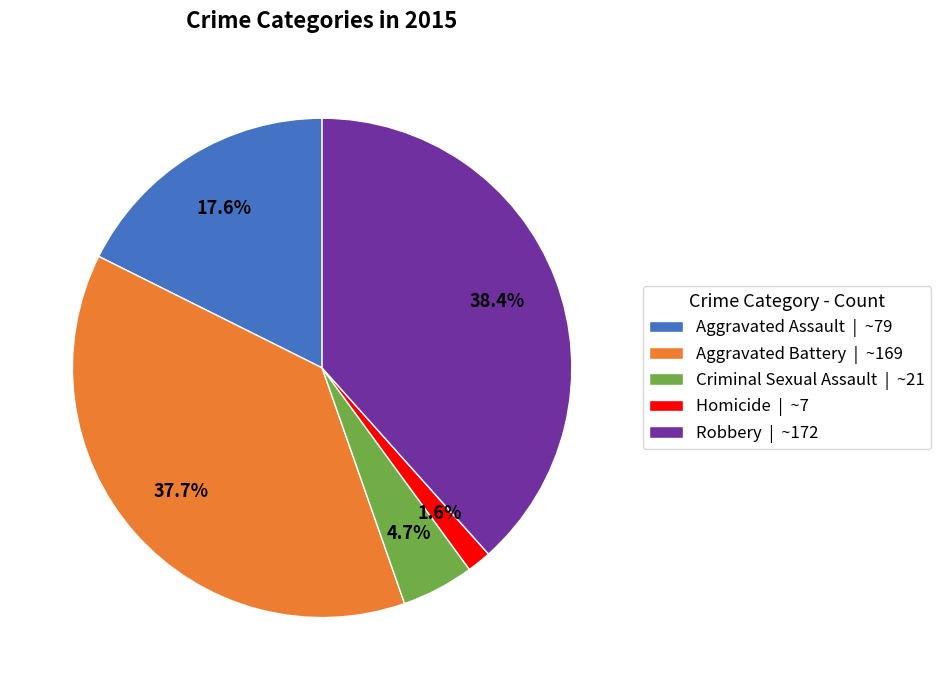

True or false: Aggravated Battery accounts for 32% of the total.

False